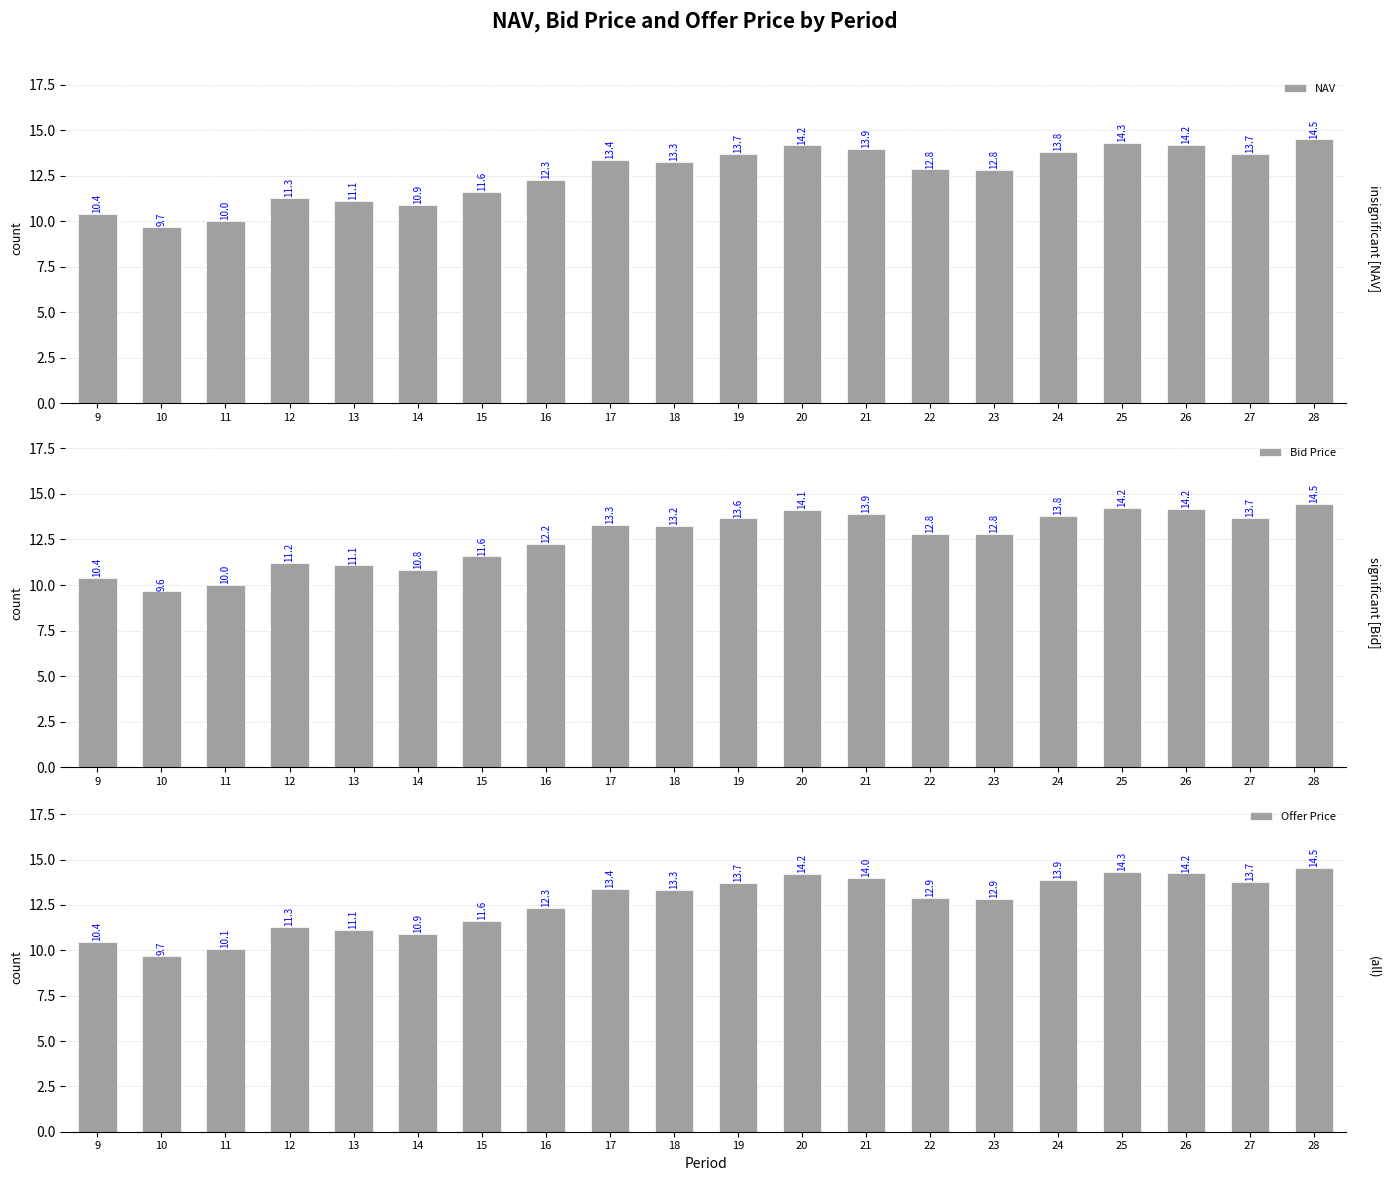

List the labels in order of Offer Price value, largest first.

28, 25, 26, 20, 21, 24, 27, 19, 17, 18, 22, 23, 16, 15, 12, 13, 14, 9, 11, 10